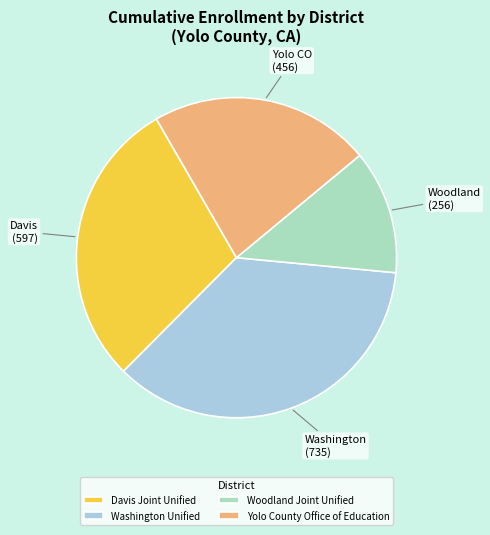

True or false: Davis Joint Unified accounts for 29% of the total.

True